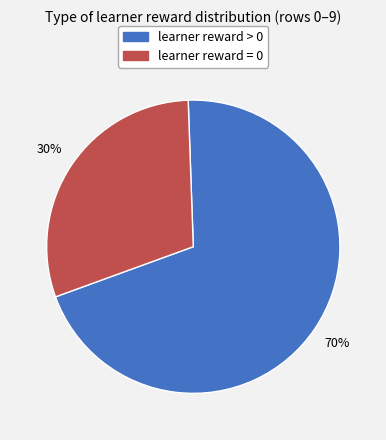

Combined, do learner reward = 0 and learner reward > 0 account for over 50%?

Yes